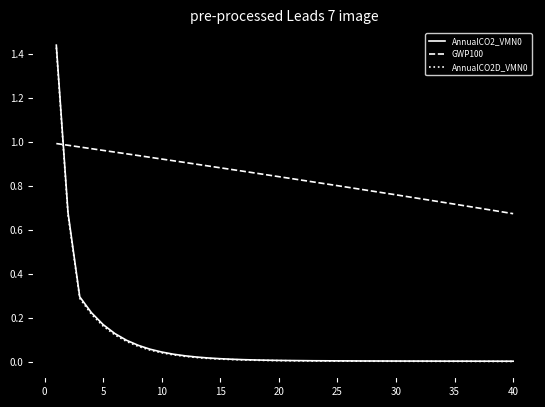

Is this an area chart (filled region under the line)?

No